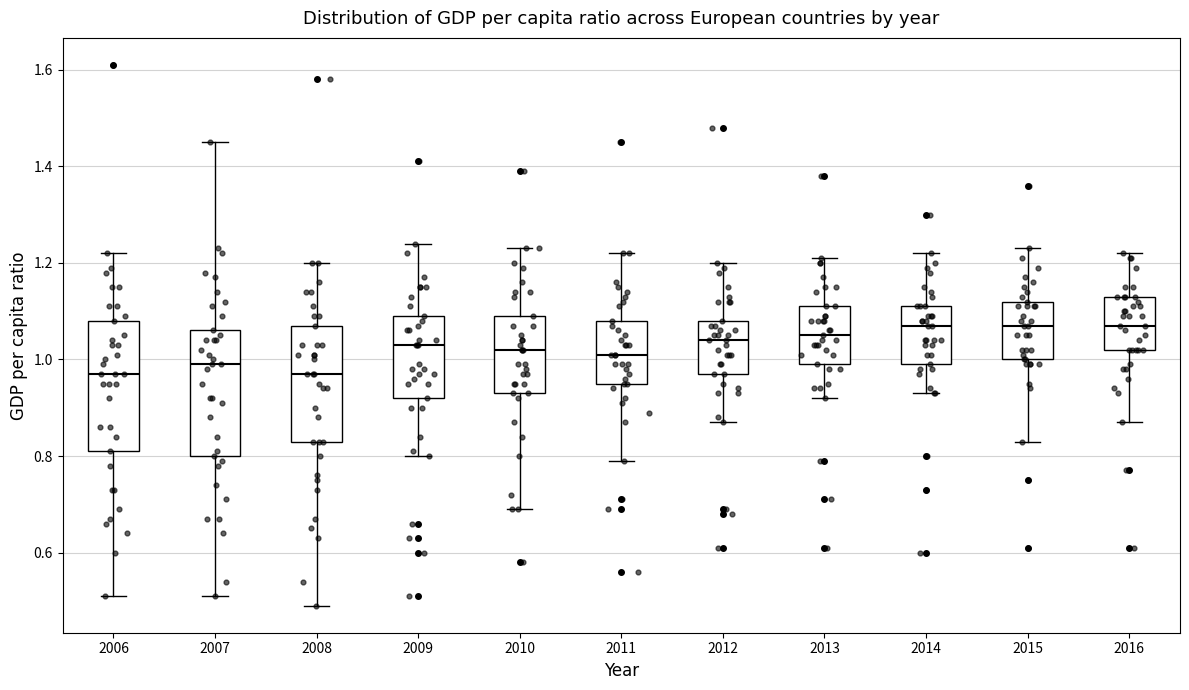

Reading left to right, read every box against the y-axis: the position of its median line, the range the box covers, and the ends of its whiskers. The values are not printed on the chart, so give them approximately, as read against the axis.

2006: median 0.98, box 0.82 to 1.08, whiskers 0.52 to 1.22
2007: median 1.00, box 0.80 to 1.06, whiskers 0.52 to 1.46
2008: median 0.98, box 0.84 to 1.08, whiskers 0.50 to 1.20
2009: median 1.04, box 0.92 to 1.10, whiskers 0.80 to 1.24
2010: median 1.02, box 0.94 to 1.10, whiskers 0.70 to 1.24
2011: median 1.02, box 0.96 to 1.08, whiskers 0.80 to 1.22
2012: median 1.04, box 0.98 to 1.08, whiskers 0.88 to 1.20
2013: median 1.06, box 1.00 to 1.12, whiskers 0.92 to 1.22
2014: median 1.08, box 1.00 to 1.12, whiskers 0.94 to 1.22
2015: median 1.08, box 1.00 to 1.12, whiskers 0.84 to 1.24
2016: median 1.08, box 1.02 to 1.14, whiskers 0.88 to 1.22